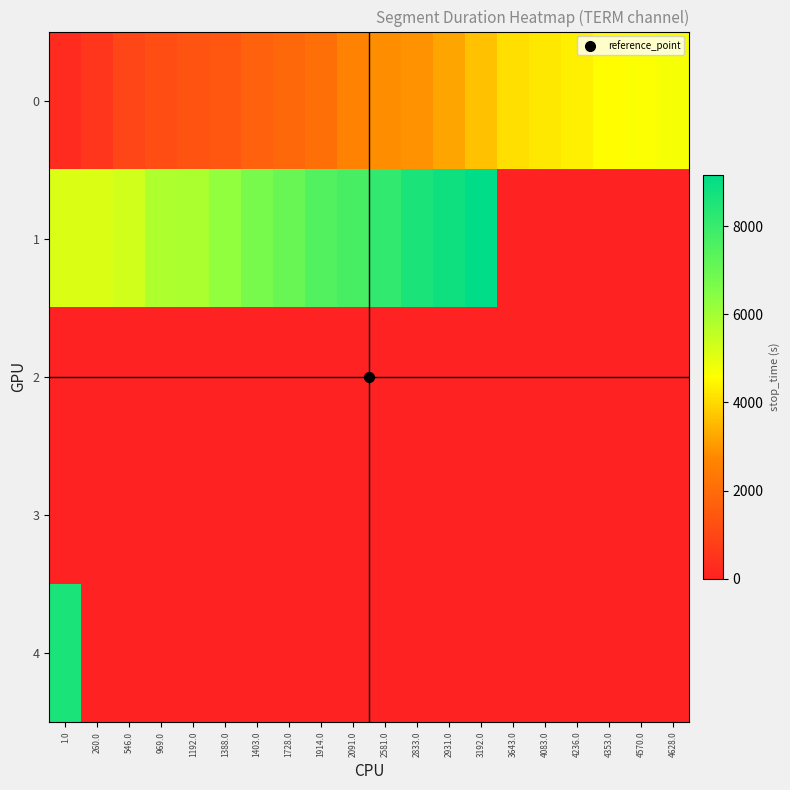

Reading left to right, transcribe all the data shown in this chart.

0: 1.0=259	260.0=545	546.0=968	969.0=1191	1192.0=1387	1388.0=1402	1403.0=1727	1728.0=1913	1914.0=2090	2091.0=2580	2581.0=2832	2833.0=2930	2931.0=3191	3192.0=3642	3643.0=4082	4083.0=4235	4236.0=4352	4353.0=4569	4570.0=4627	4628.0=4713
1: 1.0=5139	260.0=5150	546.0=5327	969.0=5826	1192.0=5843	1388.0=6249	1403.0=6735	1728.0=7066	1914.0=7513	2091.0=7697	2581.0=8133	2833.0=8593	2931.0=8851	3192.0=9164	3643.0=0	4083.0=0	4236.0=0	4353.0=0	4570.0=0	4628.0=0
2: 1.0=0	260.0=0	546.0=0	969.0=0	1192.0=0	1388.0=0	1403.0=0	1728.0=0	1914.0=0	2091.0=0	2581.0=0	2833.0=0	2931.0=0	3192.0=0	3643.0=0	4083.0=0	4236.0=0	4353.0=0	4570.0=0	4628.0=0
3: 1.0=0	260.0=0	546.0=0	969.0=0	1192.0=0	1388.0=0	1403.0=0	1728.0=0	1914.0=0	2091.0=0	2581.0=0	2833.0=0	2931.0=0	3192.0=0	3643.0=0	4083.0=0	4236.0=0	4353.0=0	4570.0=0	4628.0=0
4: 1.0=8593	260.0=0	546.0=0	969.0=0	1192.0=0	1388.0=0	1403.0=0	1728.0=0	1914.0=0	2091.0=0	2581.0=0	2833.0=0	2931.0=0	3192.0=0	3643.0=0	4083.0=0	4236.0=0	4353.0=0	4570.0=0	4628.0=0